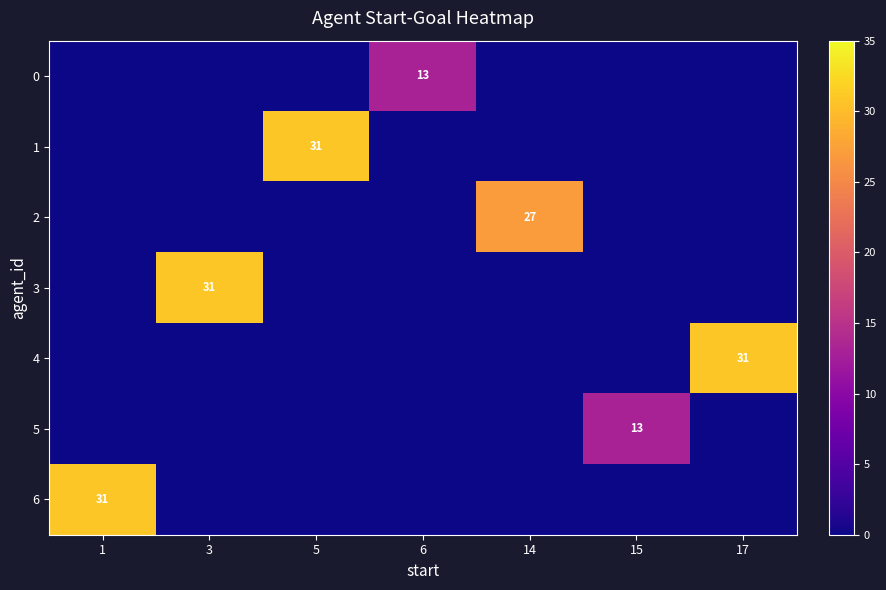

What is the spread (max minus min) of values at 17?

31